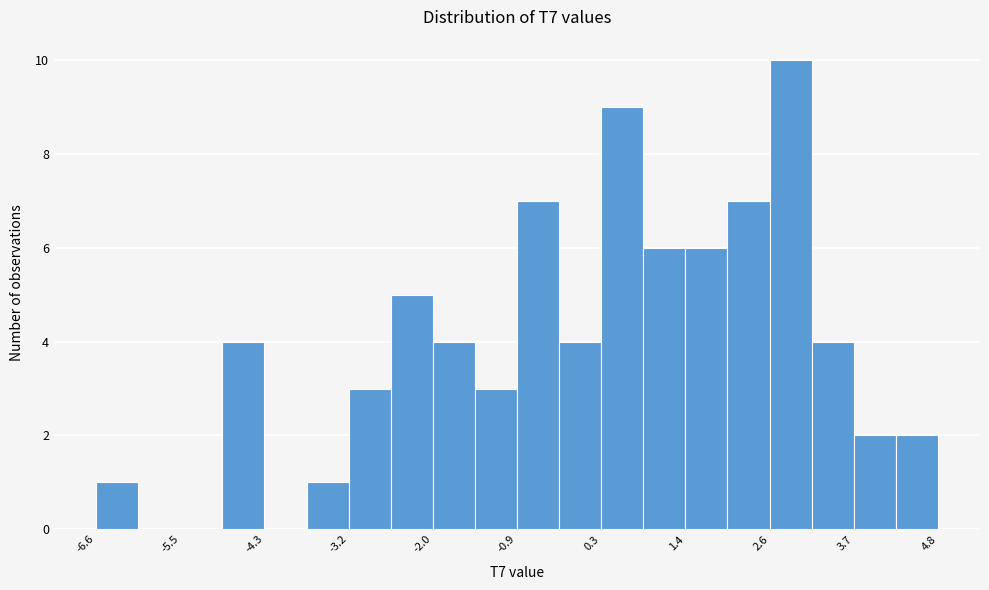

Read against the x-axis, roughly where is the centre of the tallest bar?

2.8